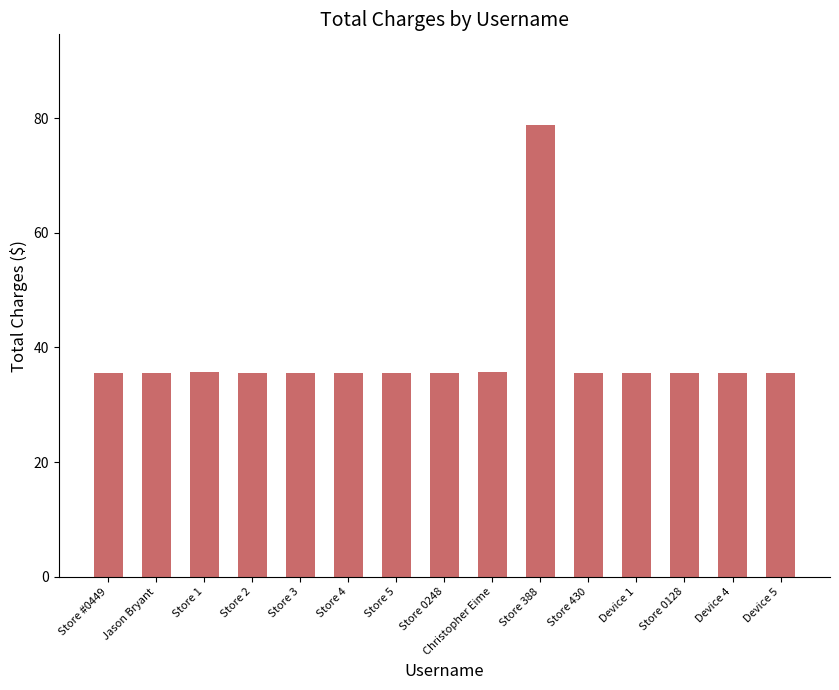

What is the sum of all values?

576.7